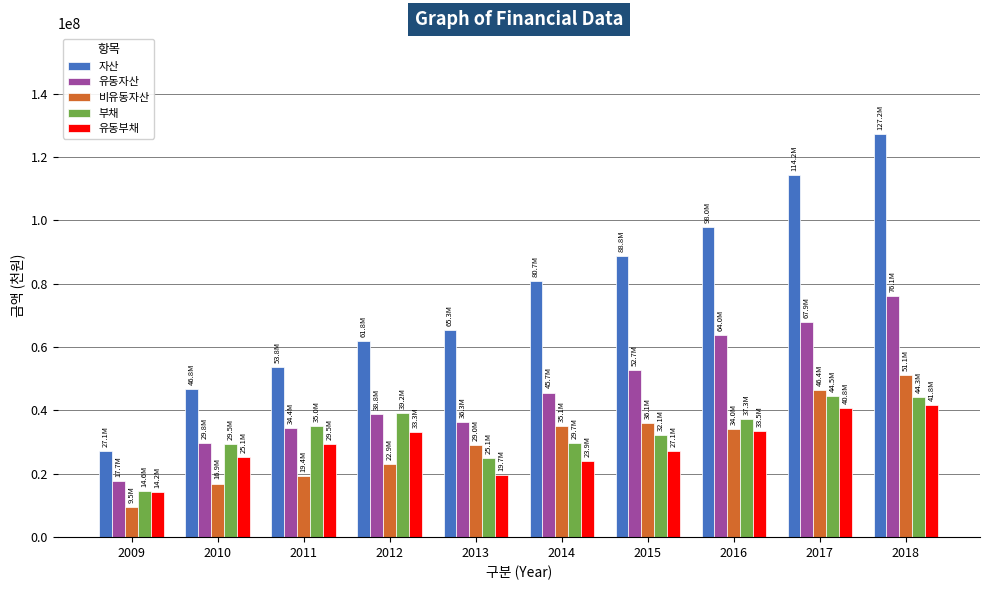

Read the 자산 value at 2013, to the nearest 50.

65268650